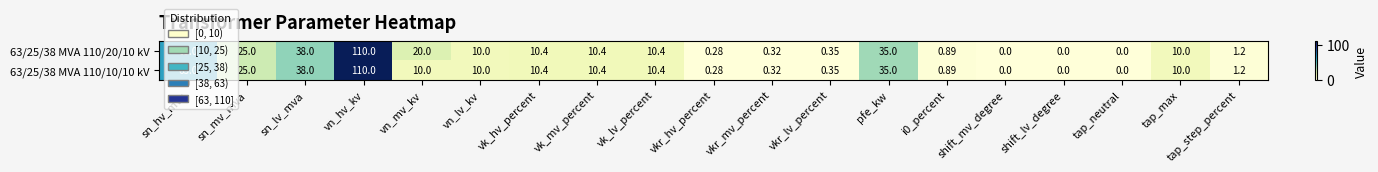

Which label corresponds to the largest value in the chart?

vn_hv_kv